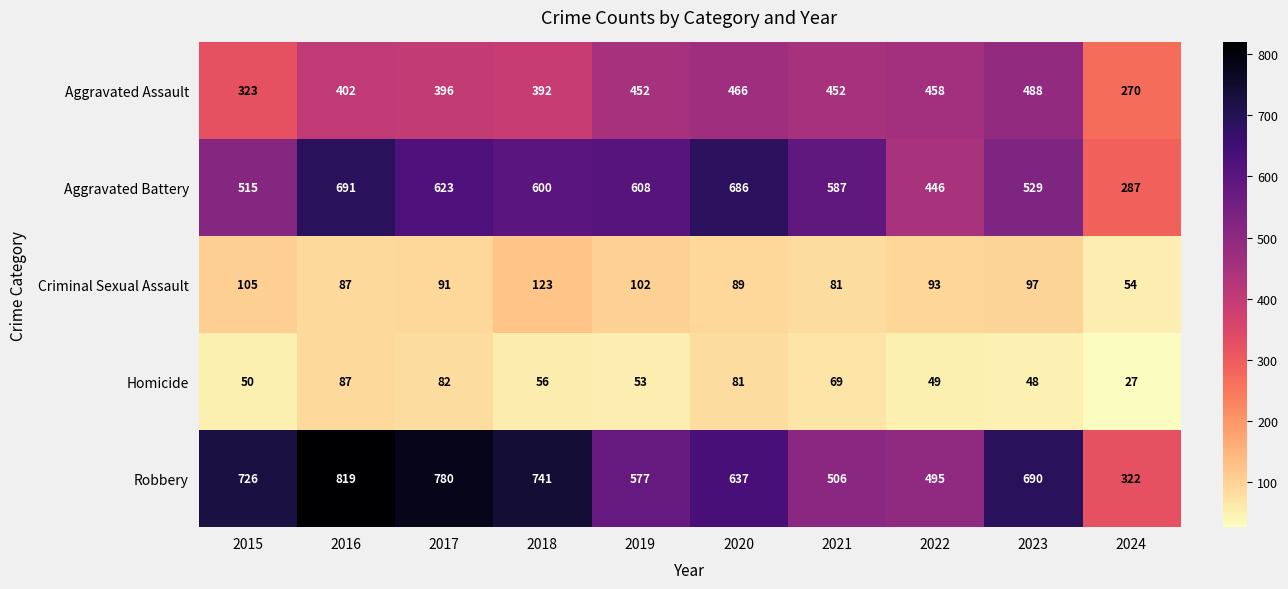

What is the difference between the maximum and minimum values in the Homicide series?

60